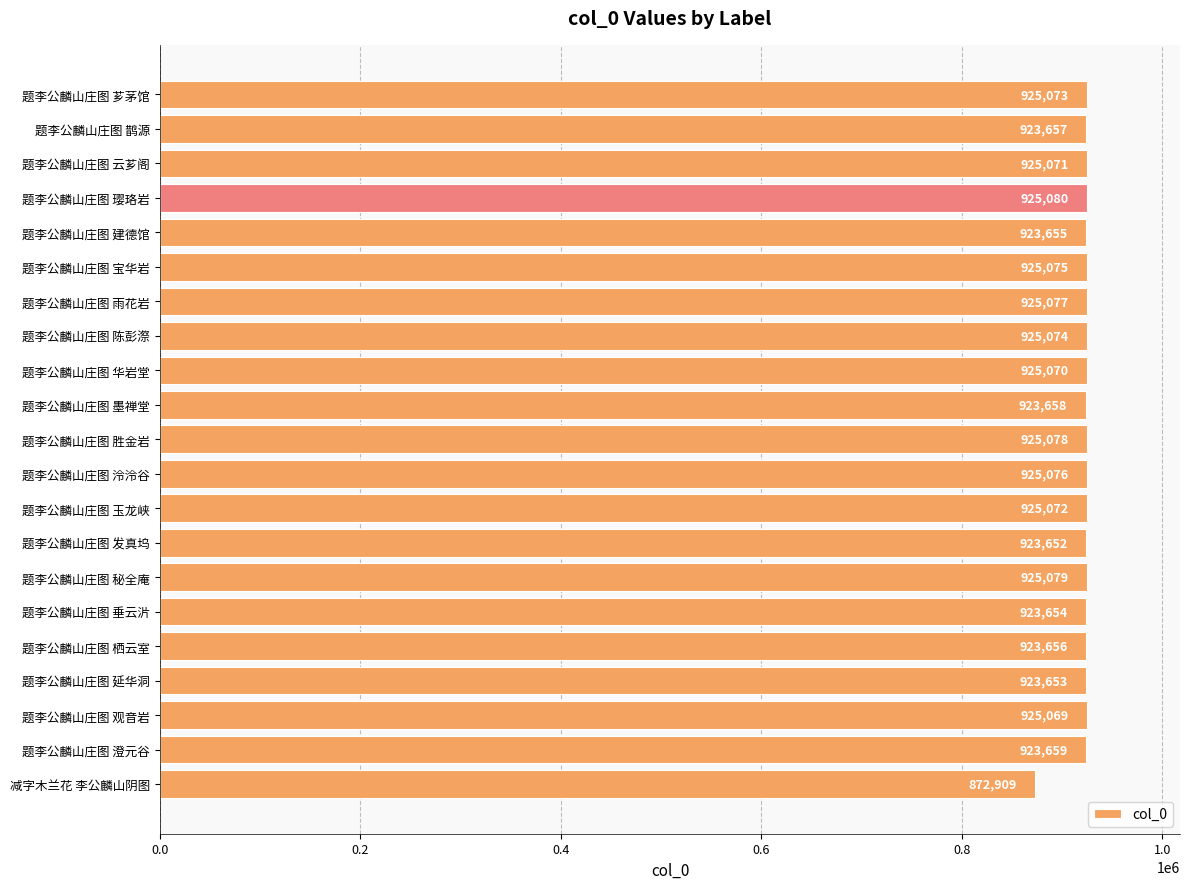

Reading bottom to top, what are all the values shown in this chart?

减字木兰花 李公麟山阴图=872909	题李公麟山庄图 澄元谷=923659	题李公麟山庄图 观音岩=925069	题李公麟山庄图 延华洞=923653	题李公麟山庄图 栖云室=923656	题李公麟山庄图 垂云沜=923654	题李公麟山庄图 秘全庵=925079	题李公麟山庄图 发真坞=923652	题李公麟山庄图 玉龙峡=925072	题李公麟山庄图 泠泠谷=925076	题李公麟山庄图 胜金岩=925078	题李公麟山庄图 墨禅堂=923658	题李公麟山庄图 华岩堂=925070	题李公麟山庄图 陈彭漈=925074	题李公麟山庄图 雨花岩=925077	题李公麟山庄图 宝华岩=925075	题李公麟山庄图 建德馆=923655	题李公麟山庄图 璎珞岩=925080	题李公麟山庄图 云芗阁=925071	题李公麟山庄图 鹊源=923657	题李公麟山庄图 芗茅馆=925073